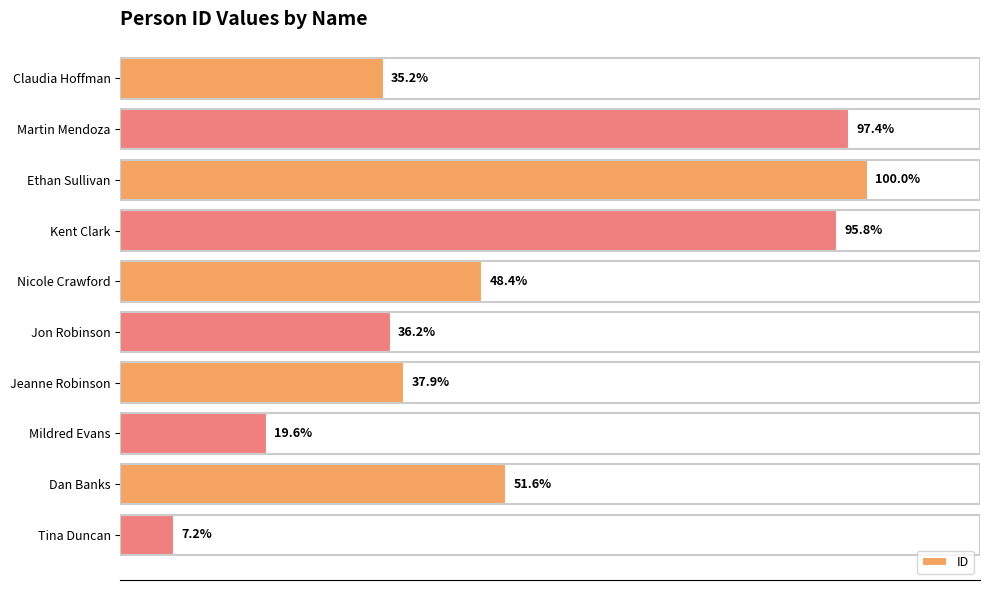

At which label is the value closest to 53?

Dan Banks